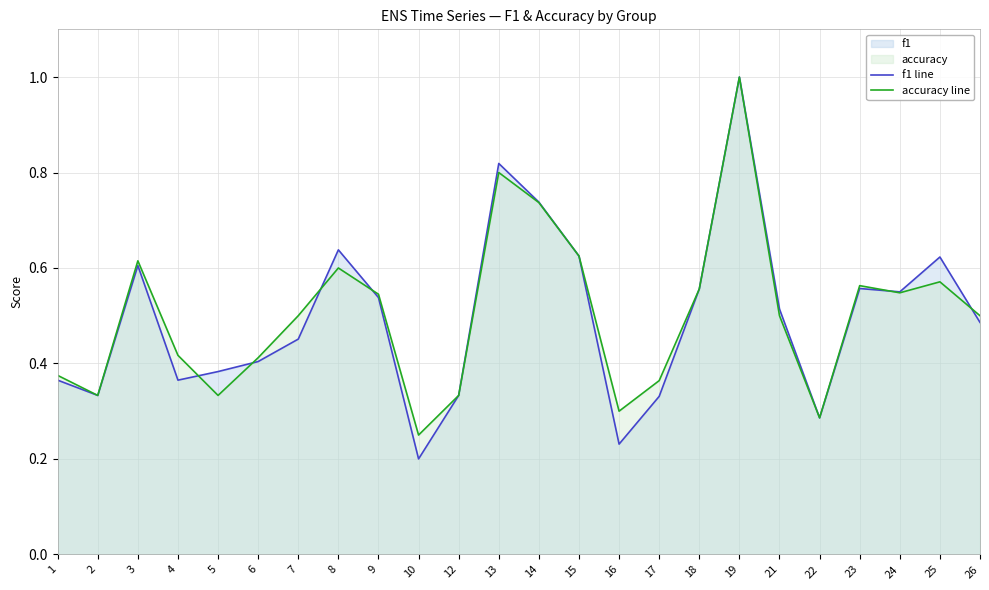

What is the value of the f1 line point at the 11th from the left?

0.3